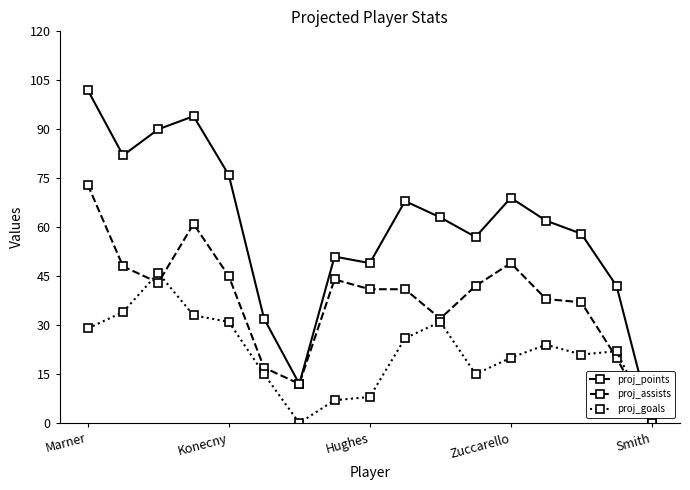

Which series has the largest range (max minus min)?

proj_points